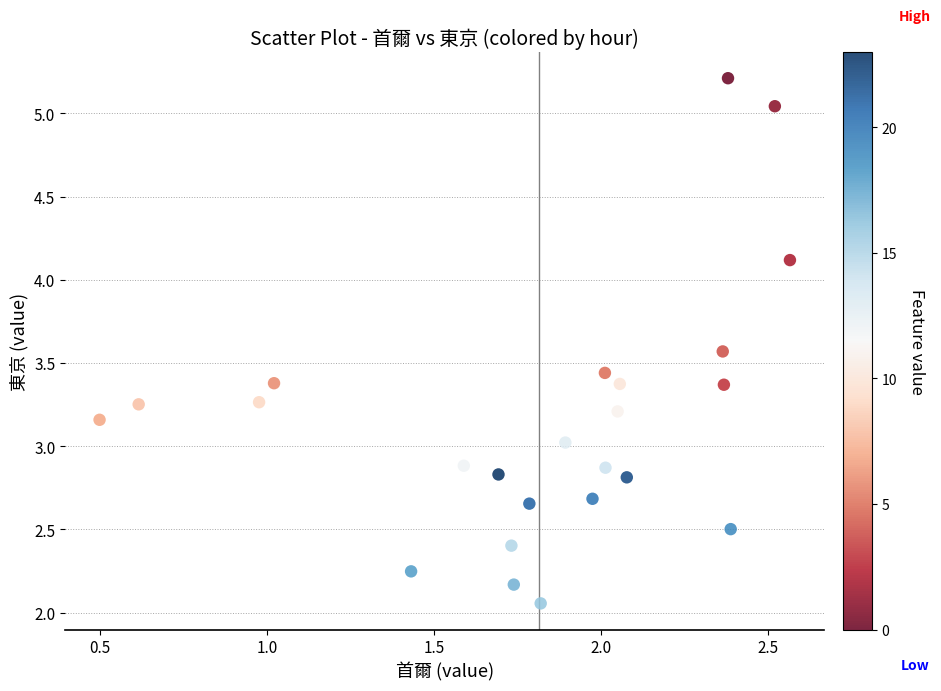

How many points are shown in the scatter plot?

24